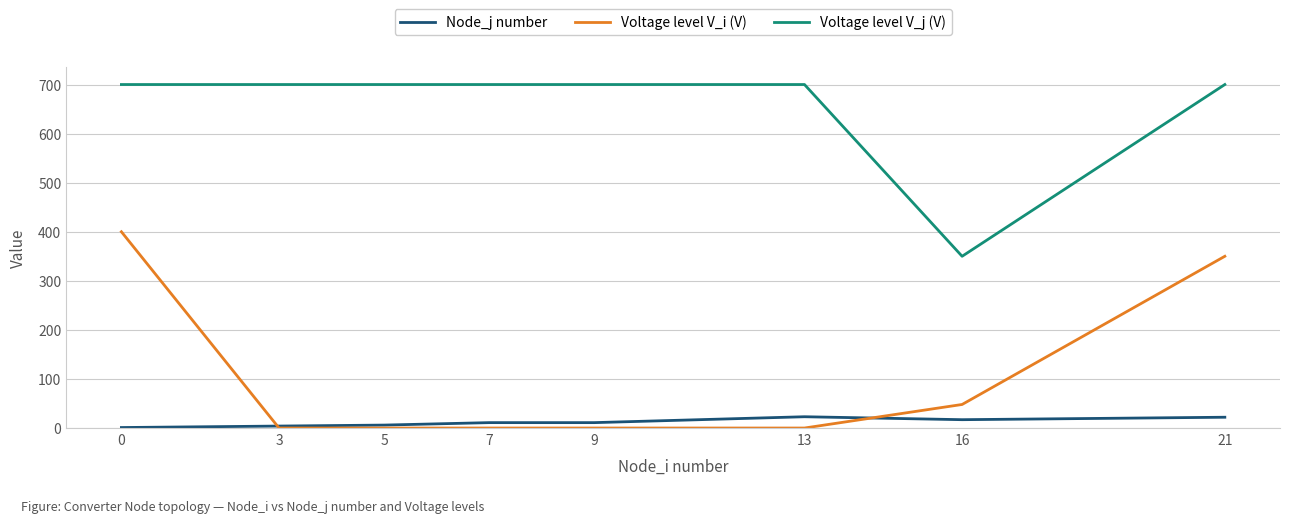

True or false: Voltage level V_j (V) and Voltage level V_i (V) cross at least once.

False